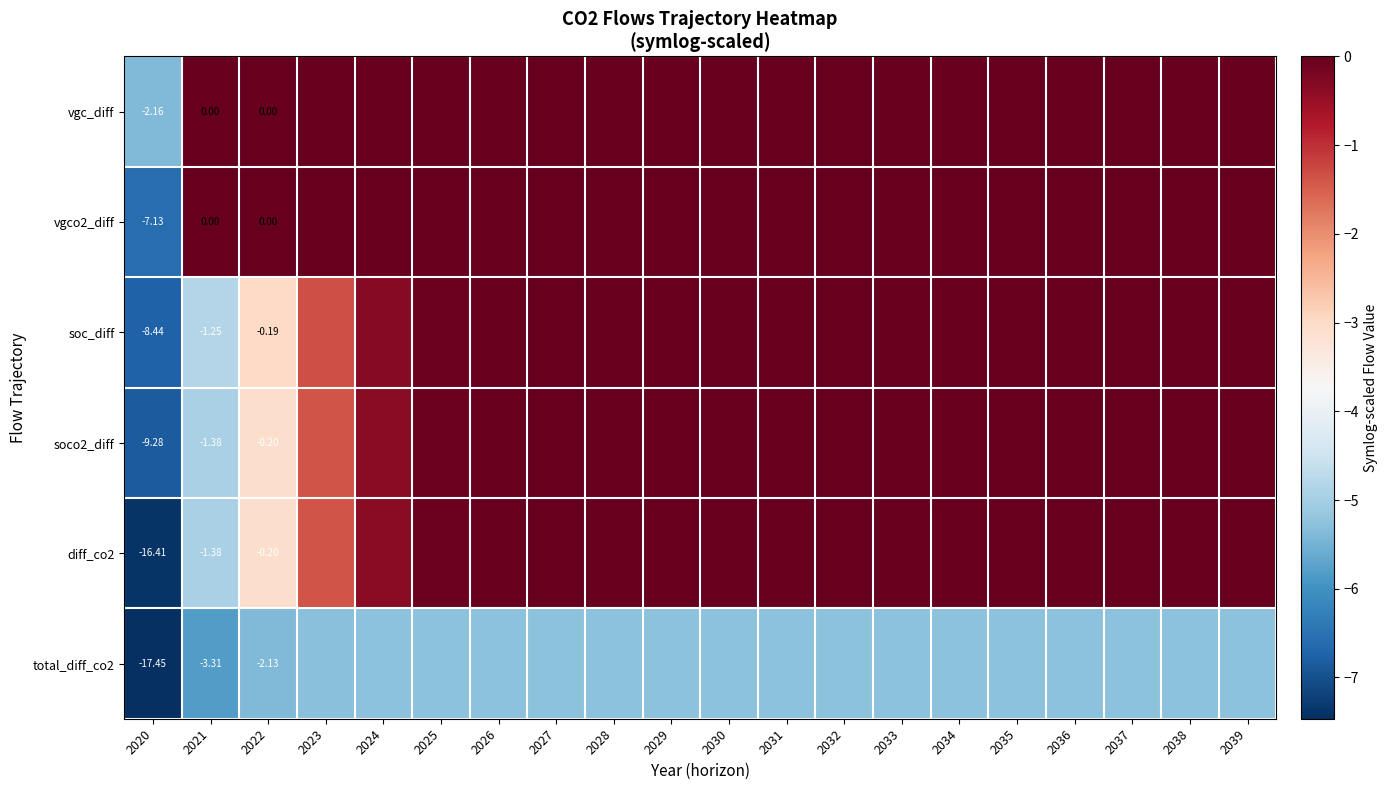

Rank the categories by soc_diff value from highest to lowest.

2039, 2038, 2037, 2036, 2035, 2034, 2033, 2032, 2031, 2030, 2029, 2028, 2027, 2026, 2025, 2024, 2023, 2022, 2021, 2020